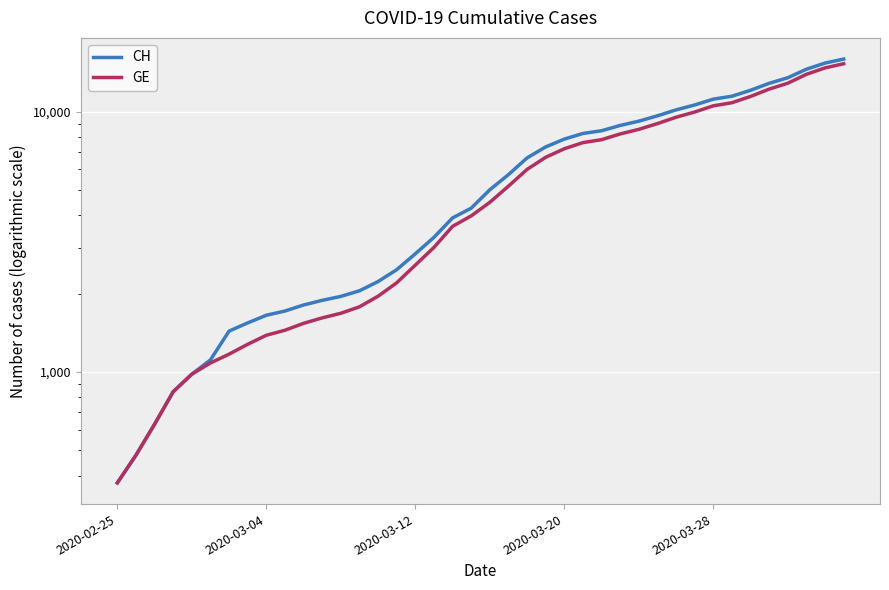

Is the value of GE at 15 greater than the value of CH at 8?

Yes